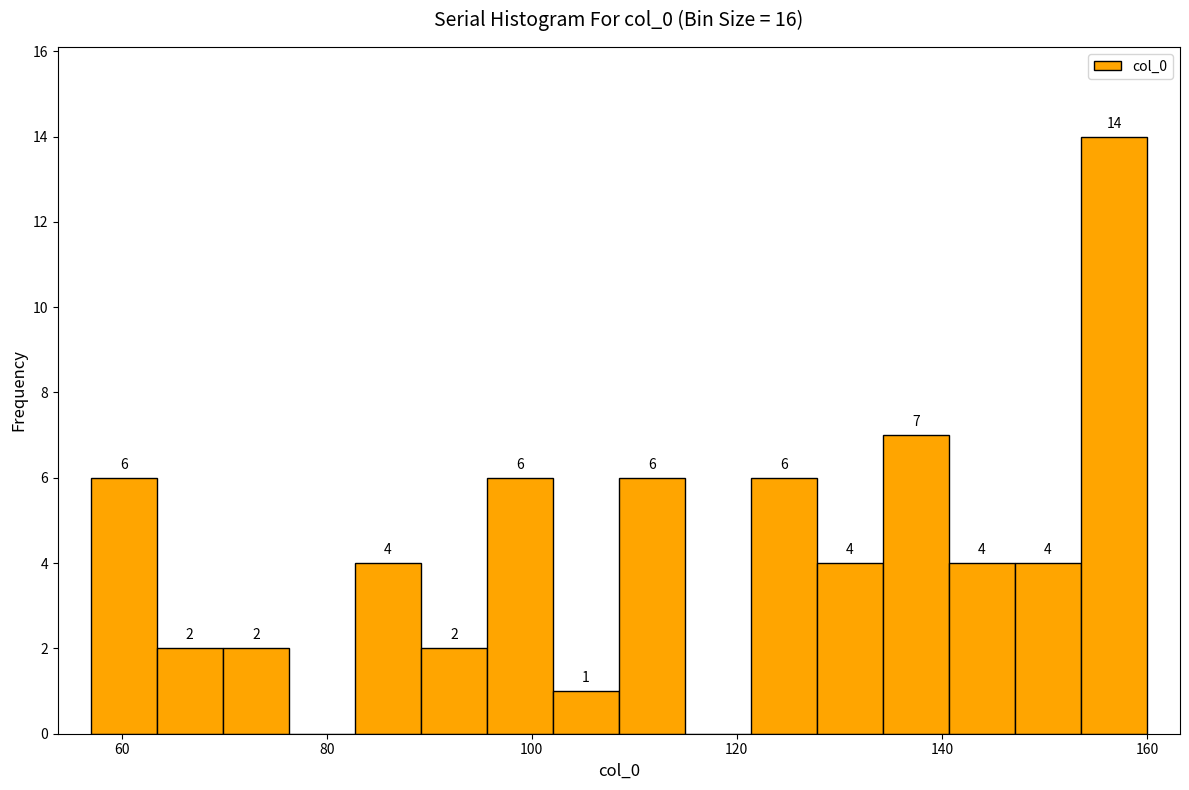

Read against the x-axis, roughly where is the centre of the tallest bar?

156